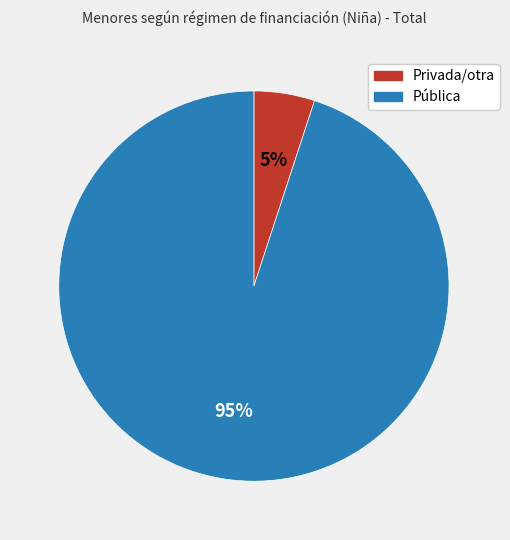

How many segments does this pie chart have?

2